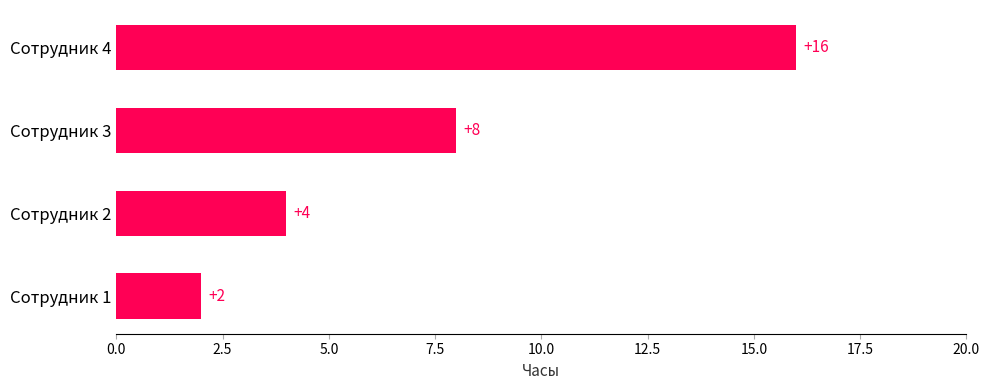

What is the difference between the second highest and second lowest values?

4